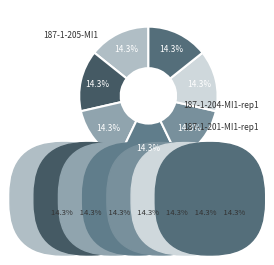

What percentage is the 187-1-206-MI1_CRR_DiadFit slice, to the nearest percent?

14%